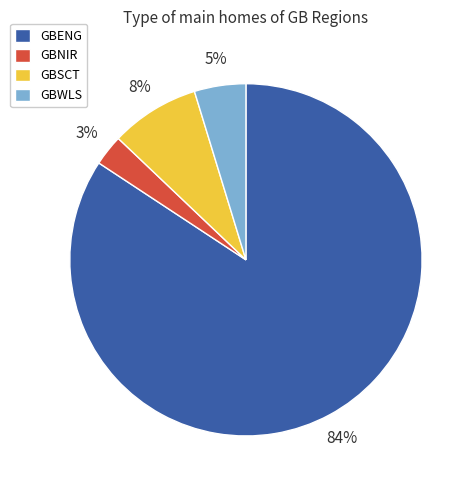

How many slices are in this pie chart?

4